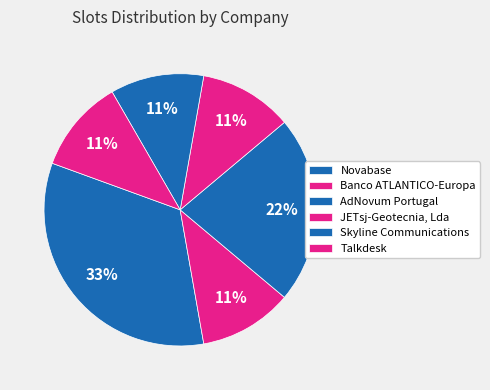

How many segments does this pie chart have?

6